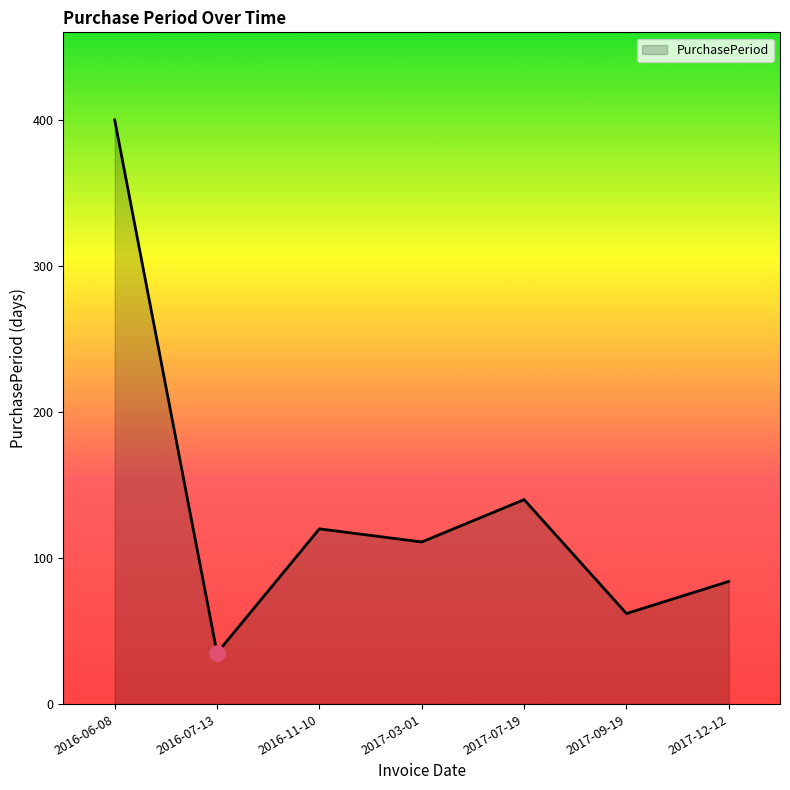

What is the change in value from 2017-09-19 to 2017-12-12?

+22